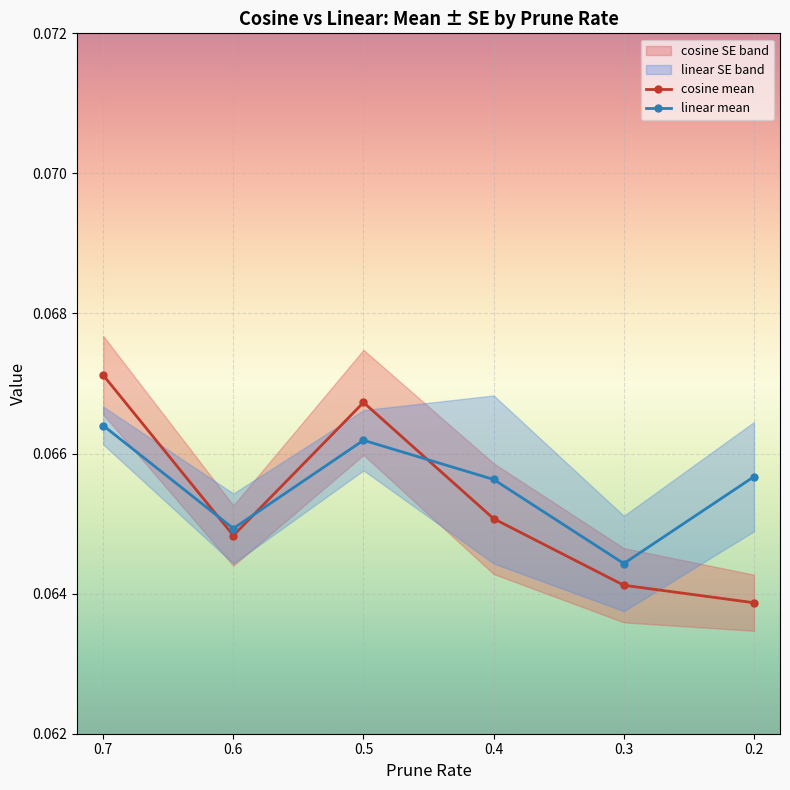

Which series ends up on top after the final intersection of cosine mean and linear mean?

linear mean